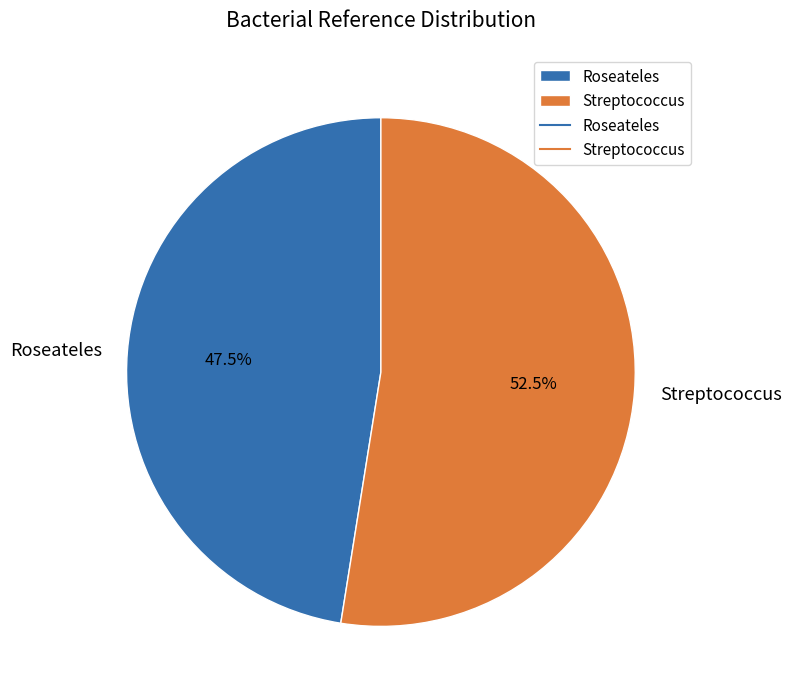

Combined, do Roseateles and Streptococcus account for over 50%?

Yes